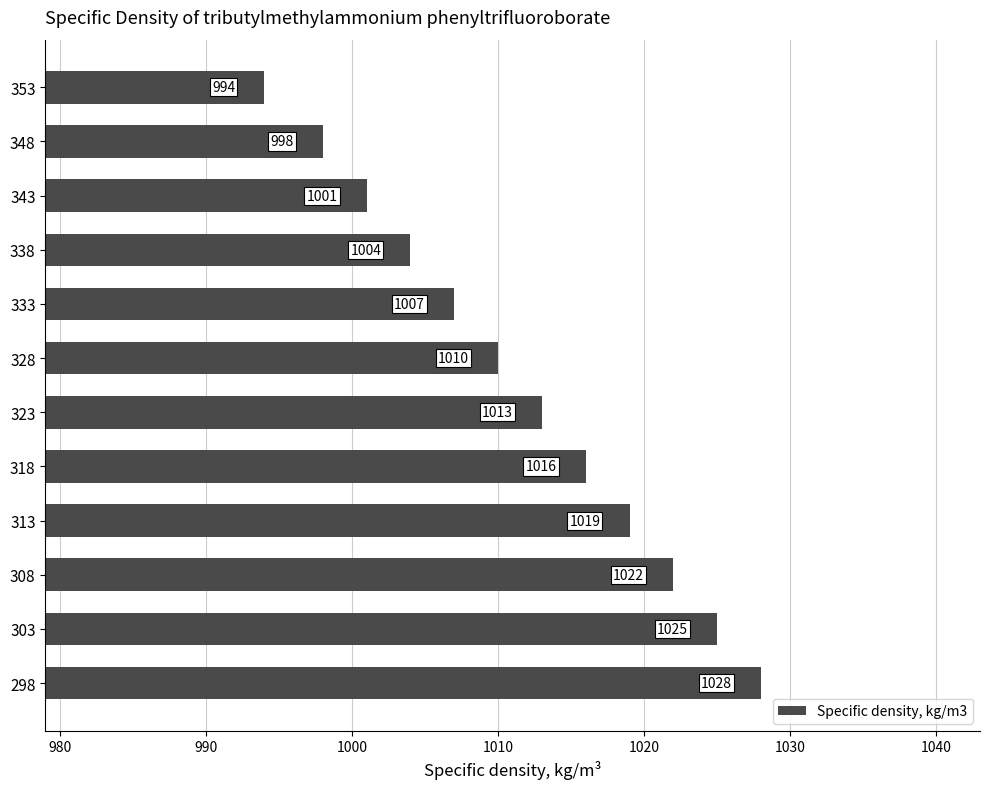

Approximately how many times larger is the value at 348 compared to 318?

1.0